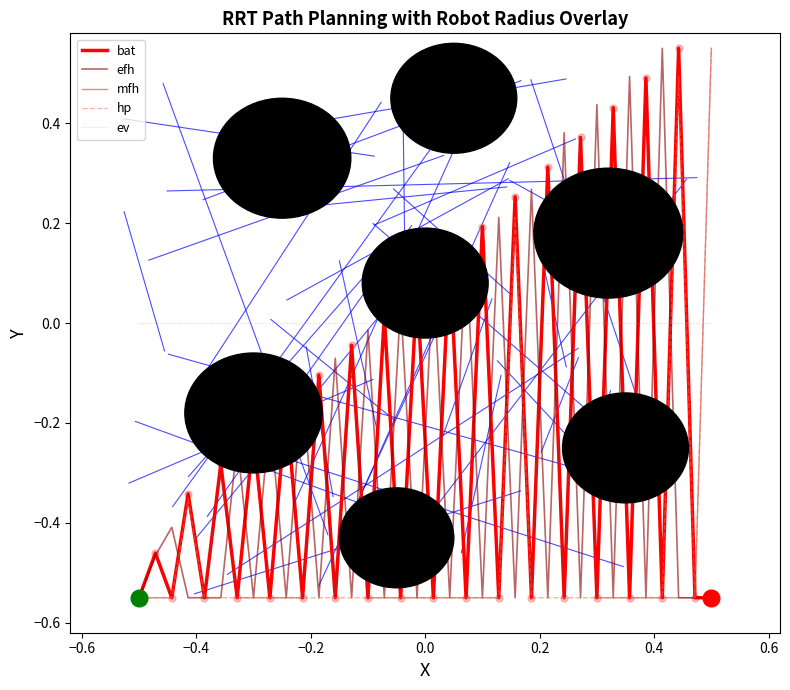

How many interior local peaks does the bat series have?

17